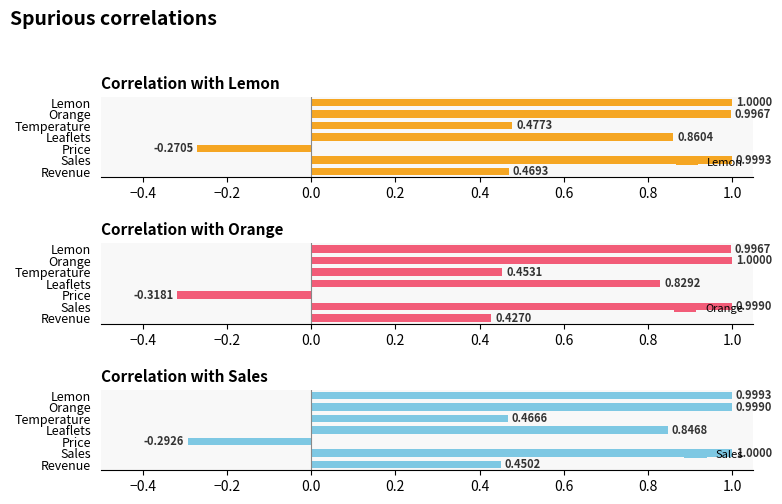

Read the Lemon value at Orange.

1.0